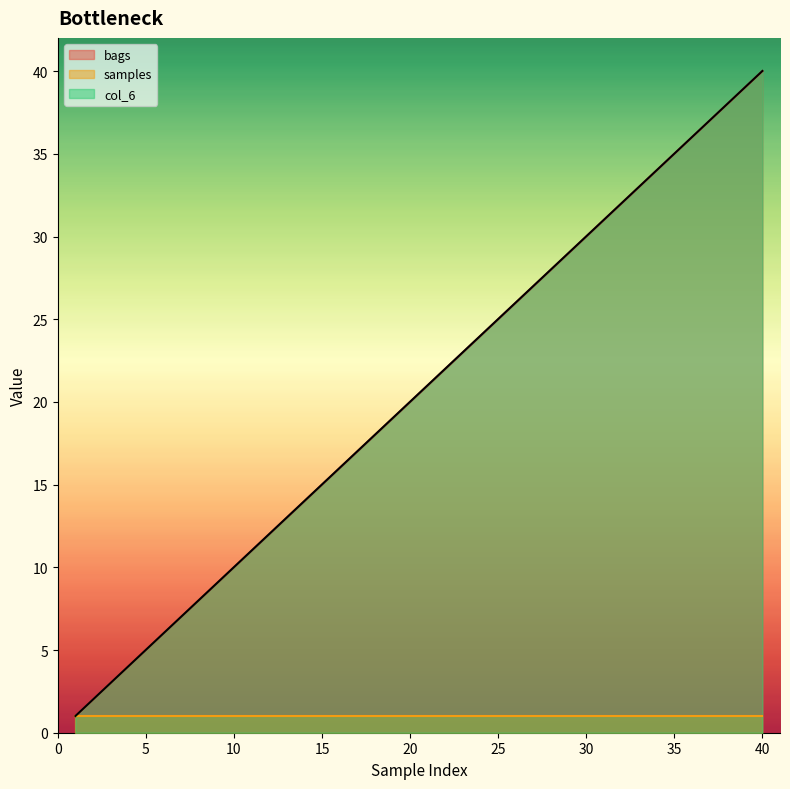

Between 24 and 37, which series saw the biggest shift?

bags